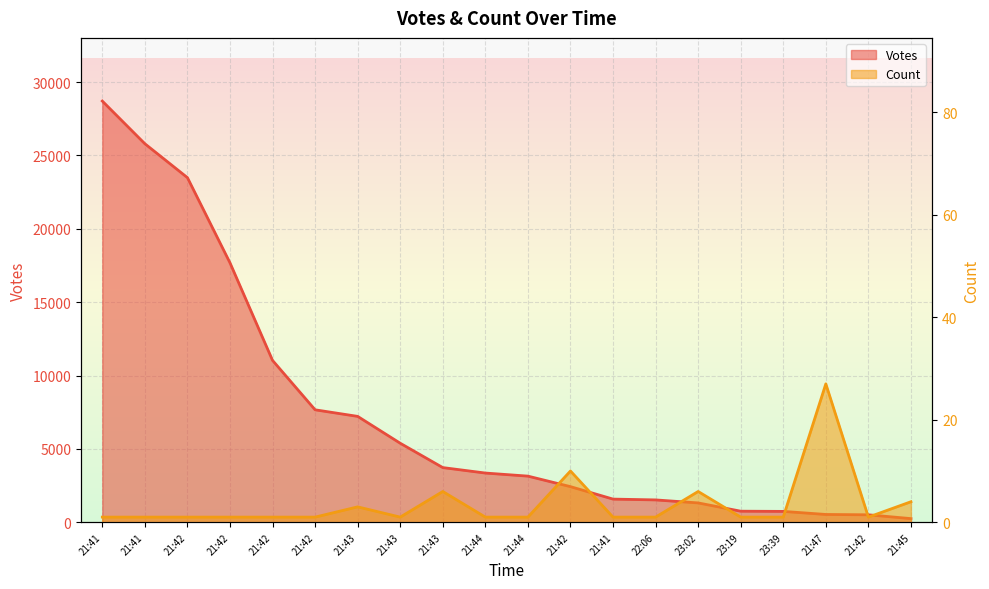

At which label does Count reach its minimum?

21:41